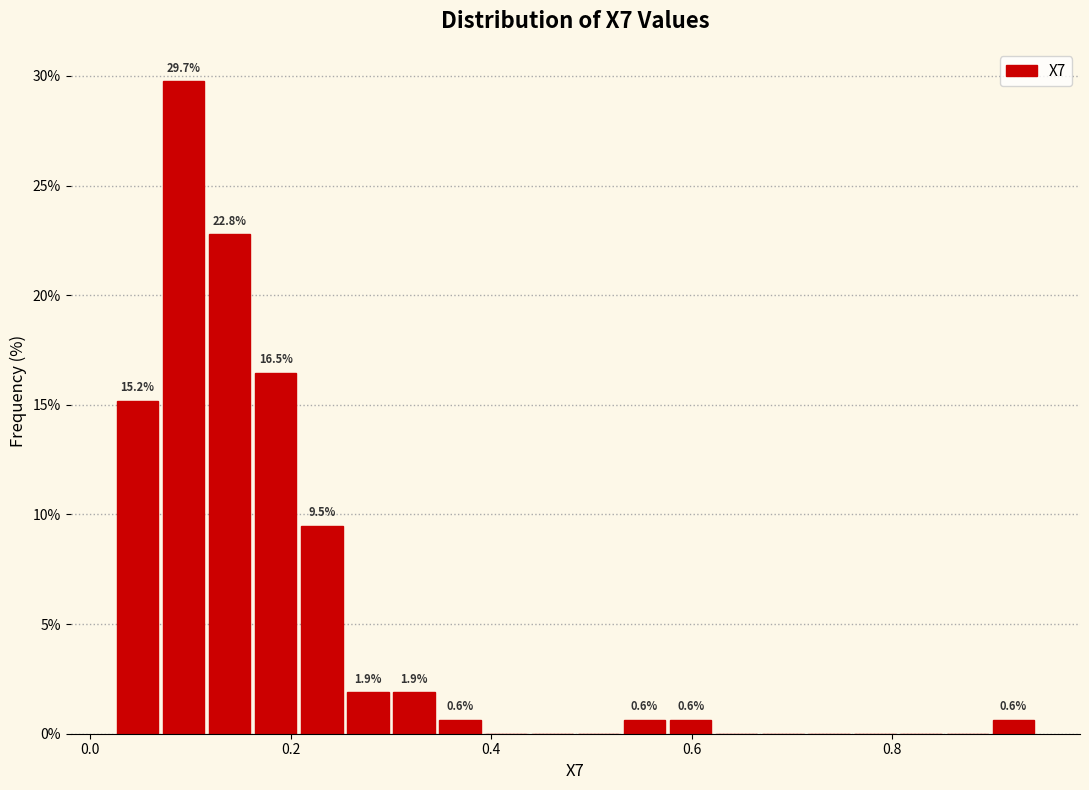

Around what value on the x-axis is the tallest bar? Give the approximate position of its centre, as read against the axis.

0.10